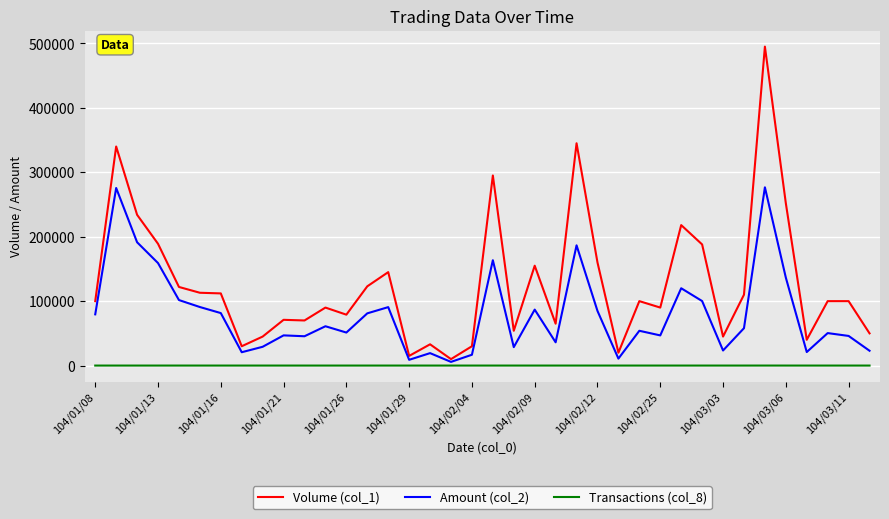

List the series in order of their overall mean, lowest first.

Transactions (col_8), Amount (col_2), Volume (col_1)